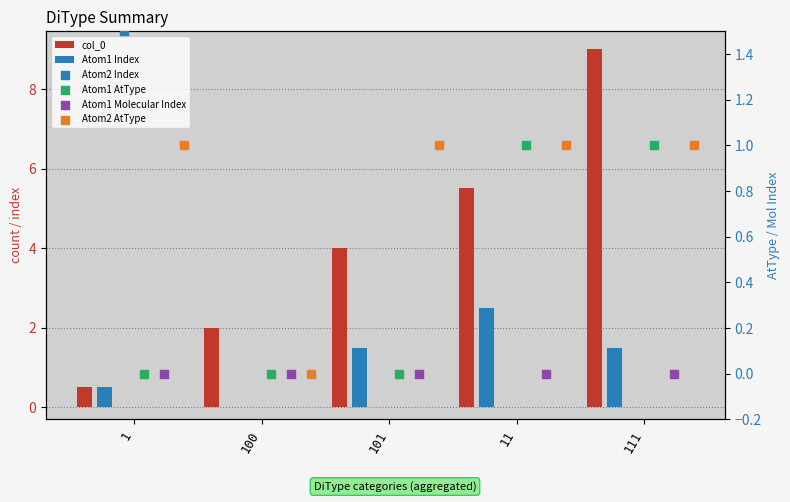

What are all the series names shown in the legend?

col_0, Atom1 Index, Atom2 Index, Atom1 AtType, Atom1 Molecular Index, Atom2 AtType